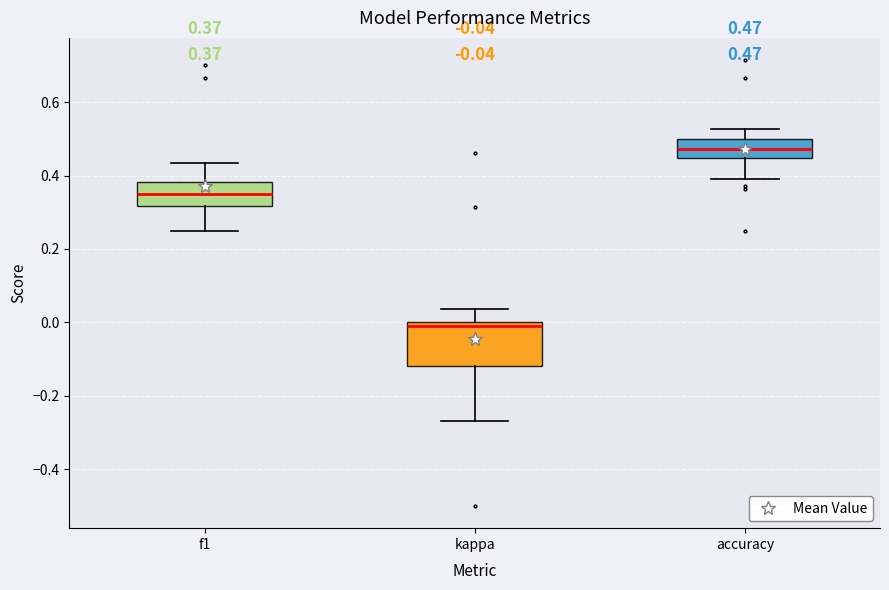

Which box is the tallest, from its lower edge to its upper edge?

kappa